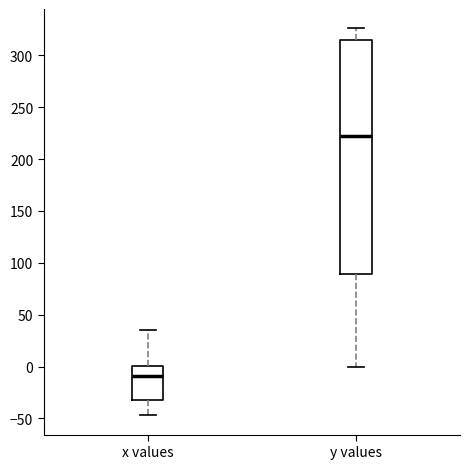

Comparing the boxes themselves (not the whiskers), which one is the tallest?

y values